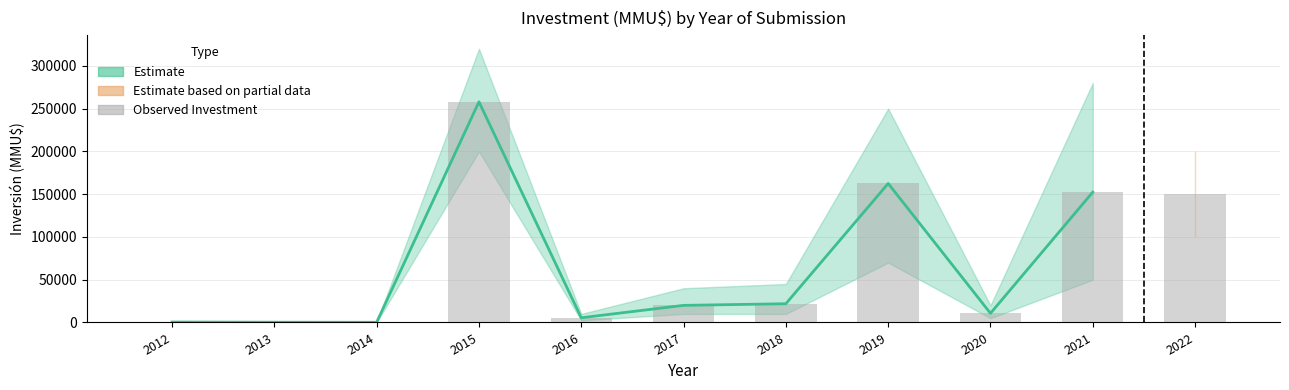

List the labels in order of value, largest first.

2015, 2019, 2021, 2022, 2018, 2017, 2020, 2016, 2012, 2013, 2014